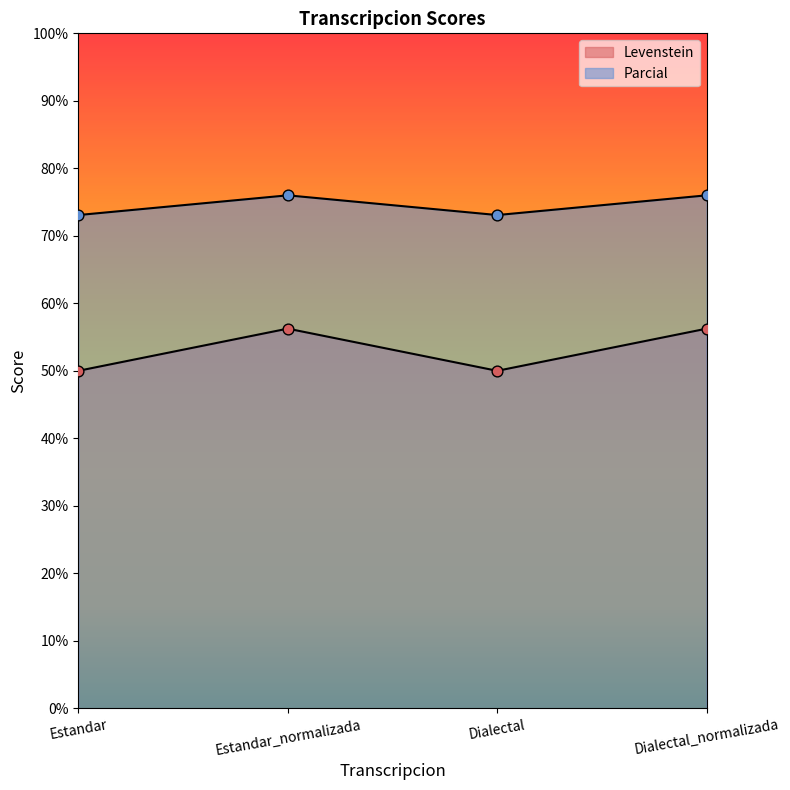

What are all the series names shown in the legend?

Levenstein, Parcial